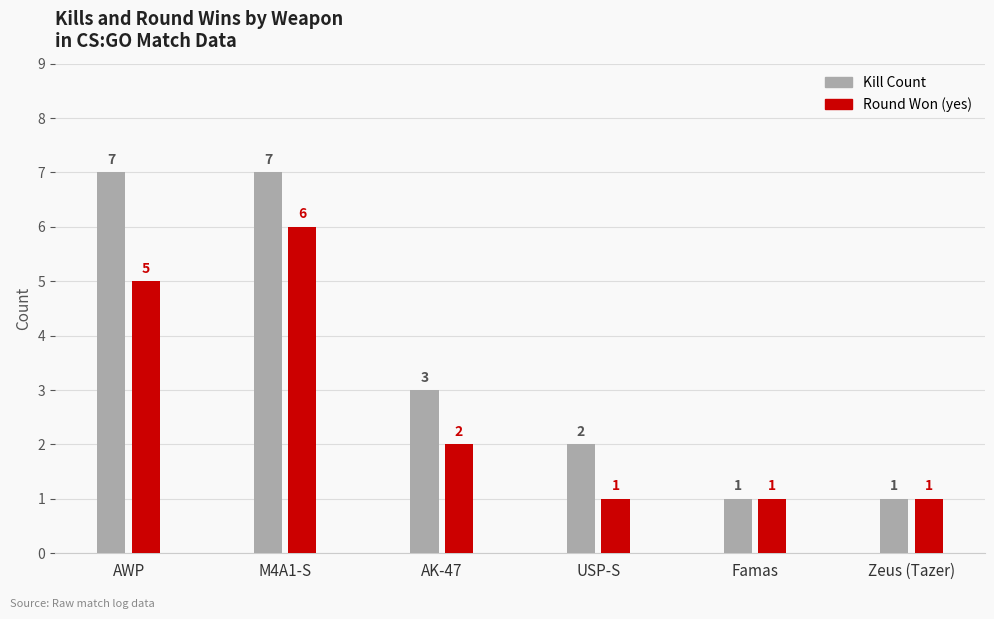

What is the difference between the second highest and minimum values in the Round Won (yes) series?

4